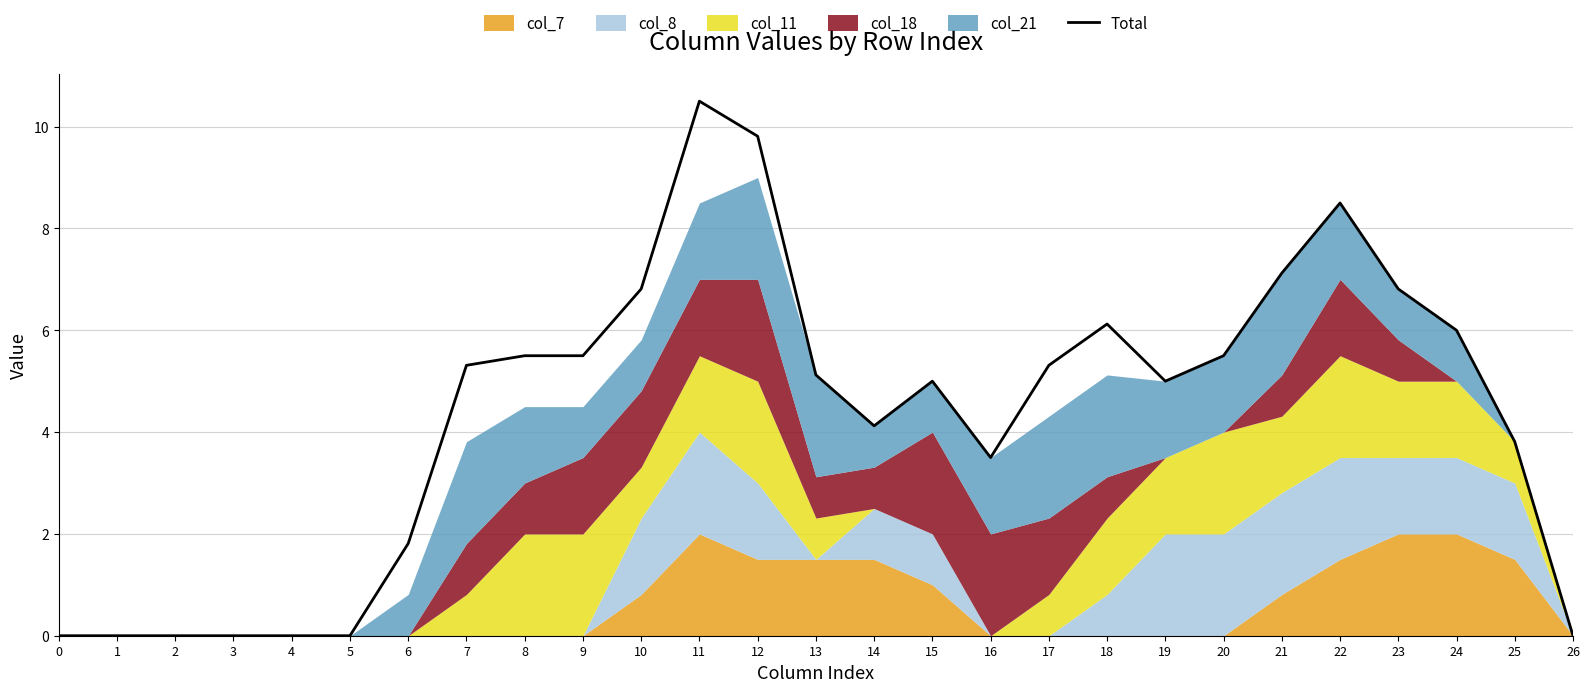

Reading left to right, what are all the values shown in this chart?

0=0.0	1=0.0	2=0.0	3=0.0	4=0.0	5=0.0	6=1.8	7=5.3	8=5.5	9=5.5	10=6.8	11=10.5	12=9.8	13=5.1	14=4.1	15=5.0	16=3.5	17=5.3	18=6.1	19=5.0	20=5.5	21=7.1	22=8.5	23=6.8	24=6.0	25=3.8	26=0.0